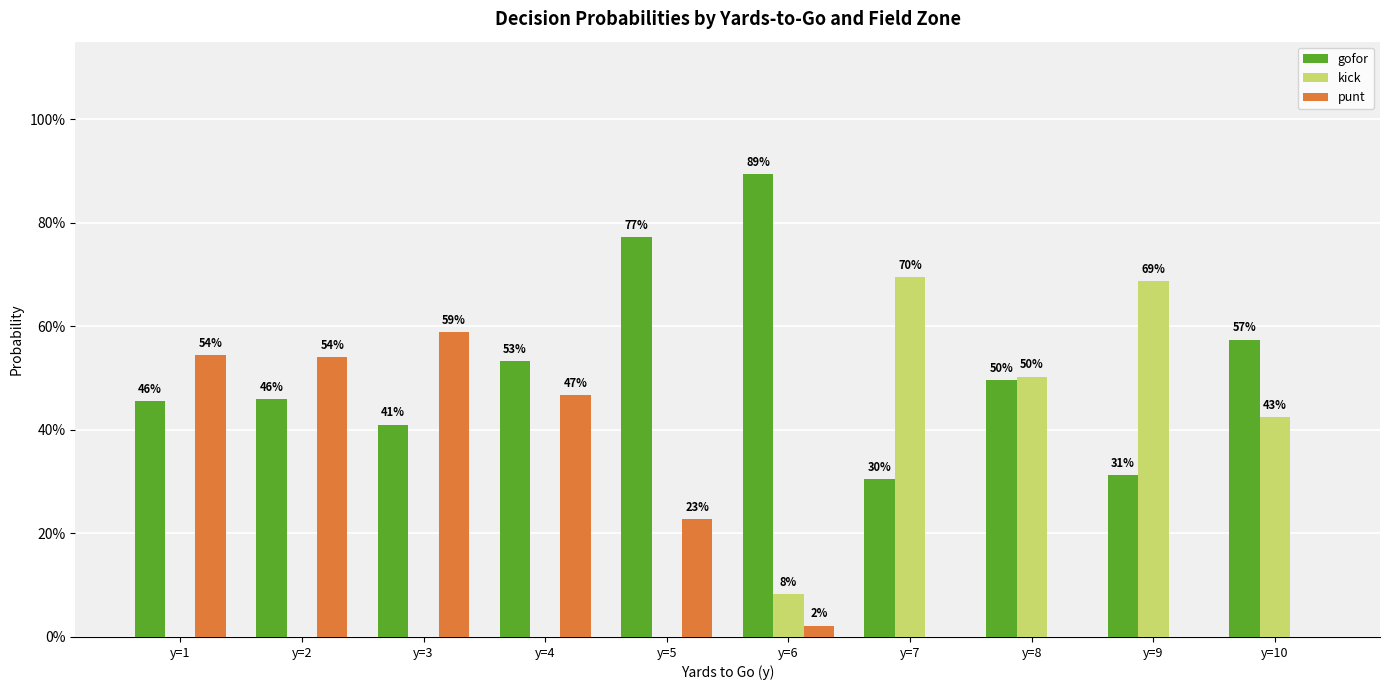

What are all the series names shown in the legend?

gofor, kick, punt